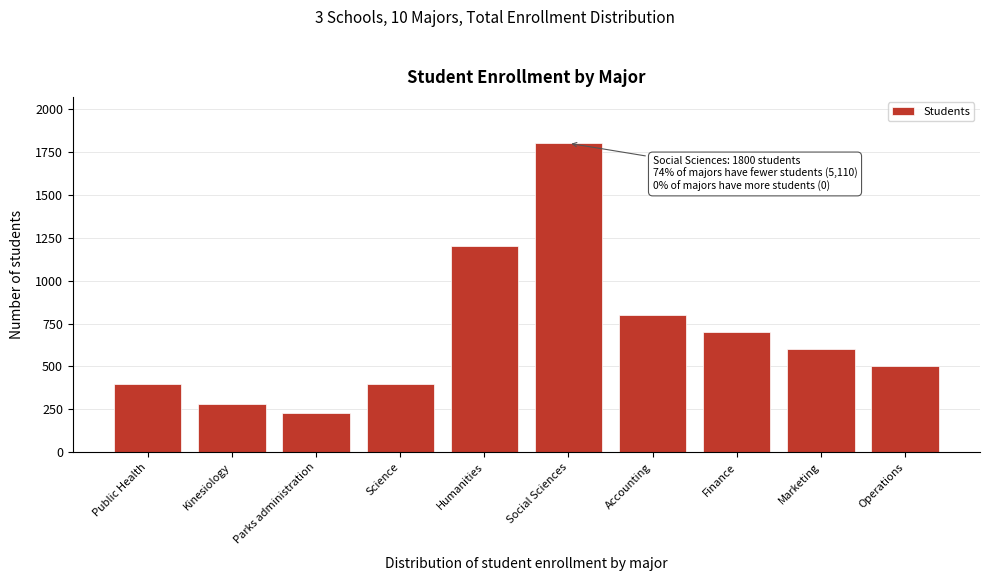

Reading left to right, list all the values displayed in this chart.

Public Health=400	Kinesiology=280	Parks administration=230	Science=400	Humanities=1200	Social Sciences=1800	Accounting=800	Finance=700	Marketing=600	Operations=500